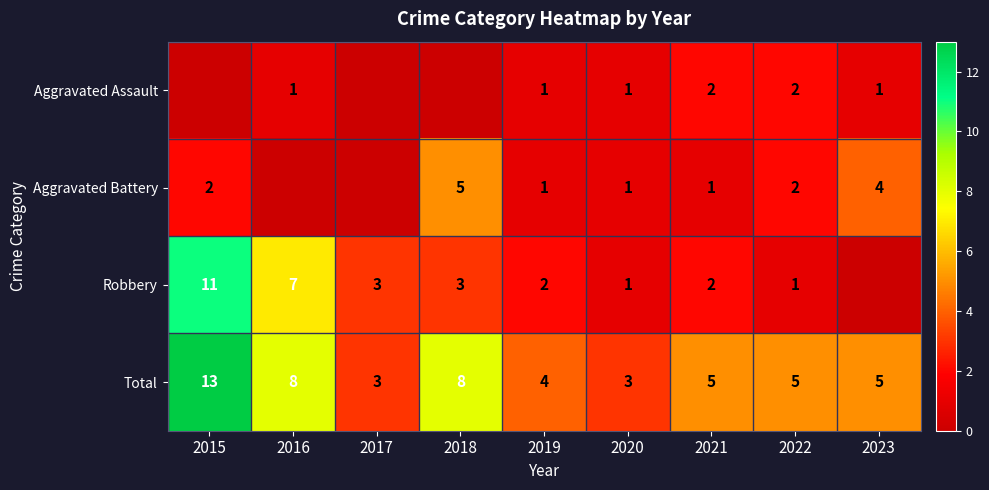

What is the sum of all Robbery values?

30